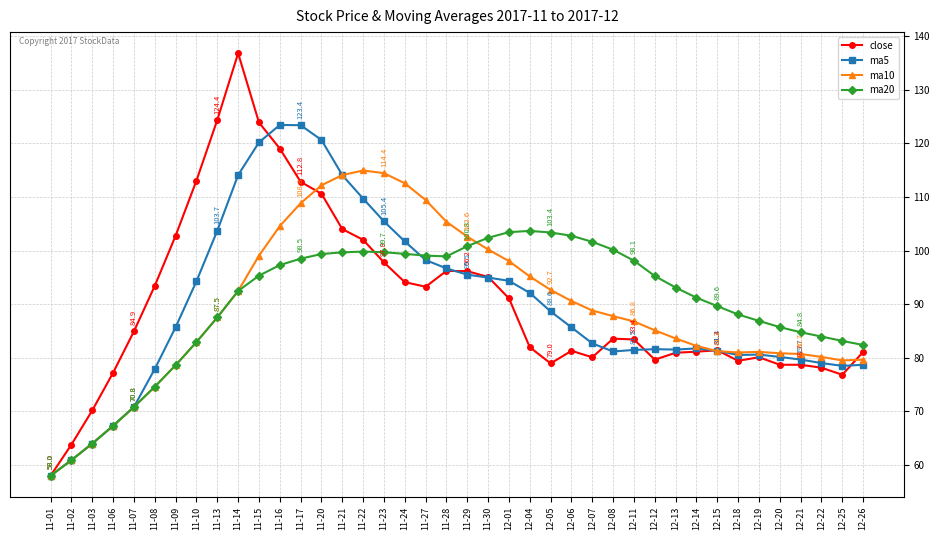

True or false: ma20 and ma10 cross at least once.

True